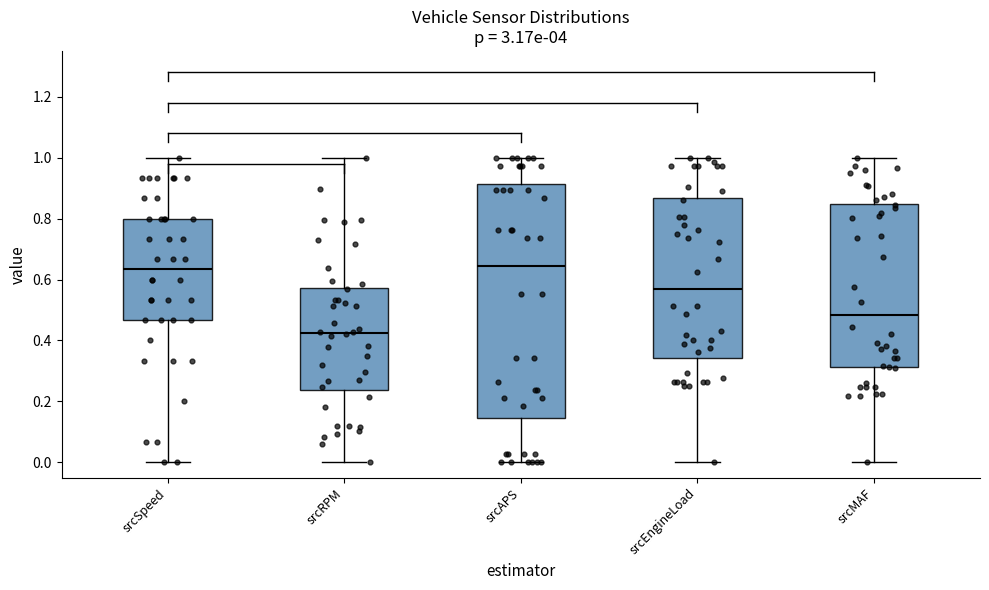

Which box is the tallest, from its lower edge to its upper edge?

srcAPS